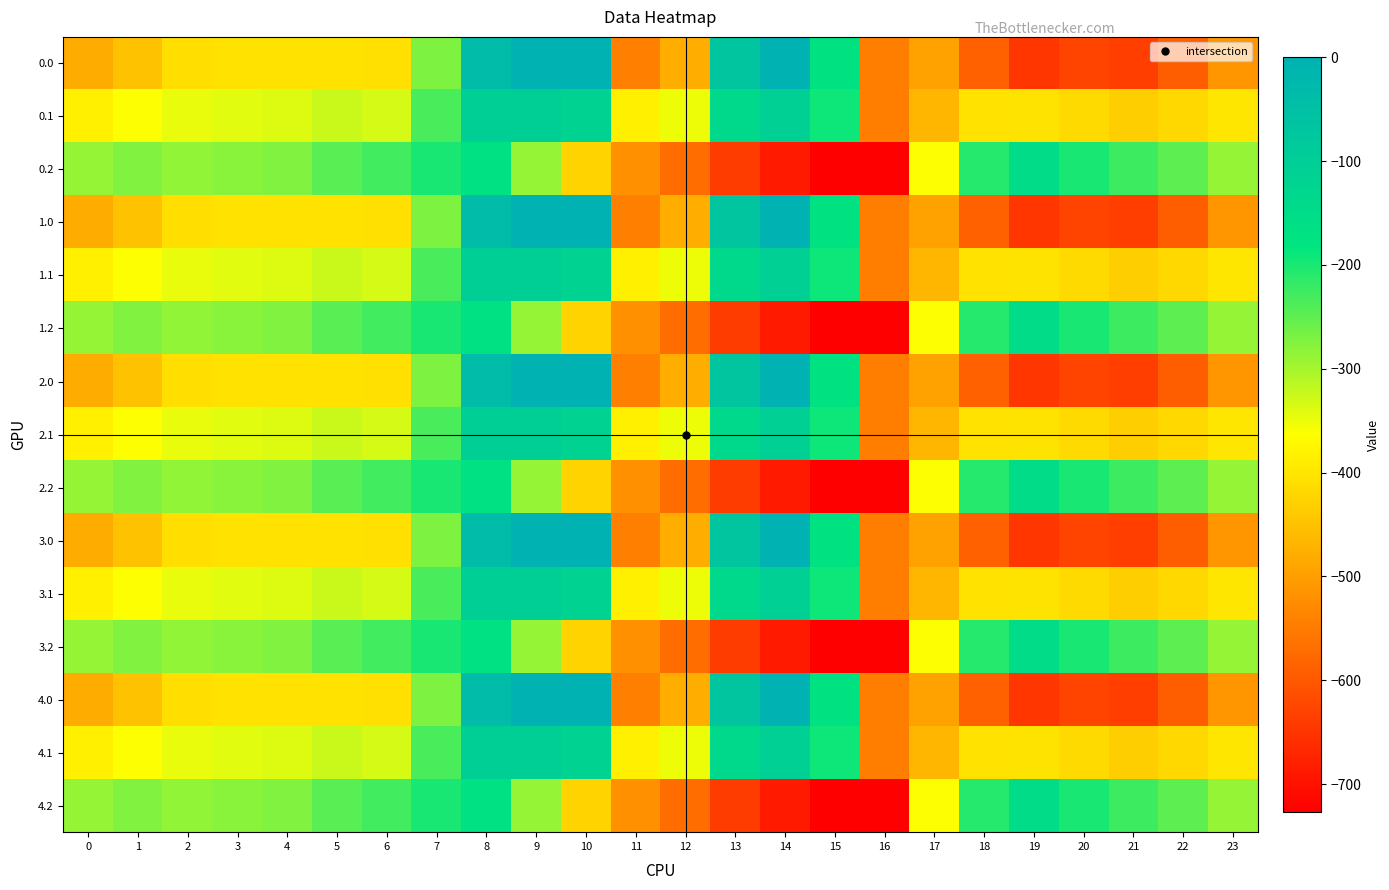

Rank the series by their maximum value, from lowest to highest.

0.2, 1.2, 2.2, 3.2, 4.2, 0.1, 1.1, 2.1, 3.1, 4.1, 0.0, 1.0, 2.0, 3.0, 4.0